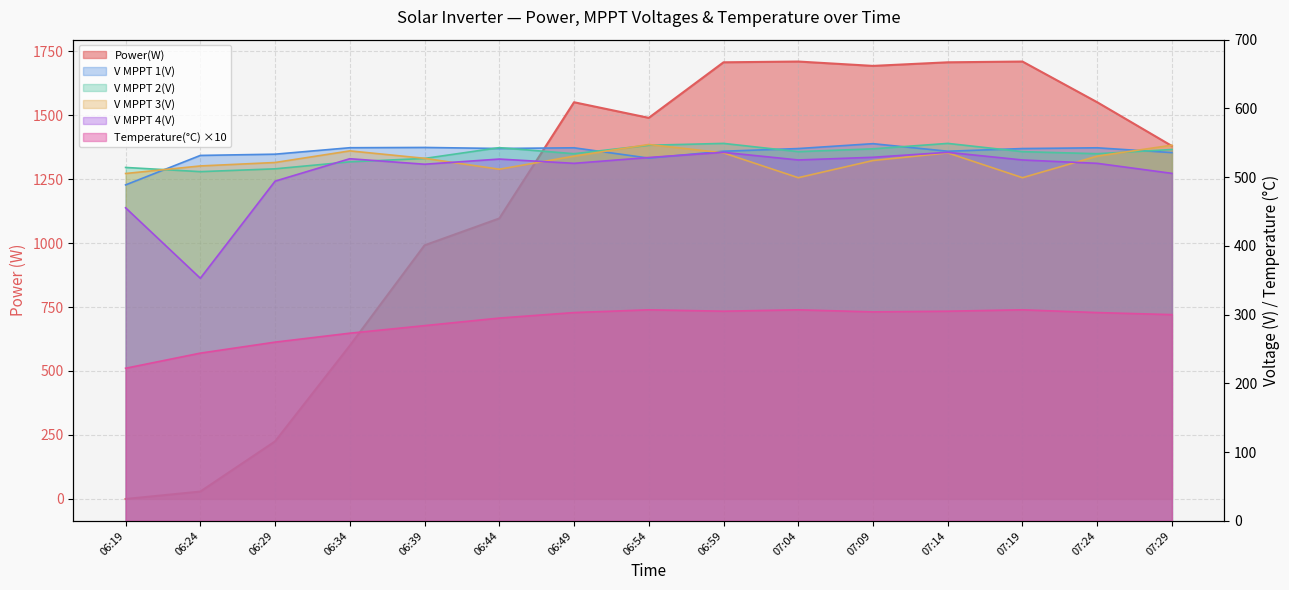

At how many categories does at least one series exceed 769?

11